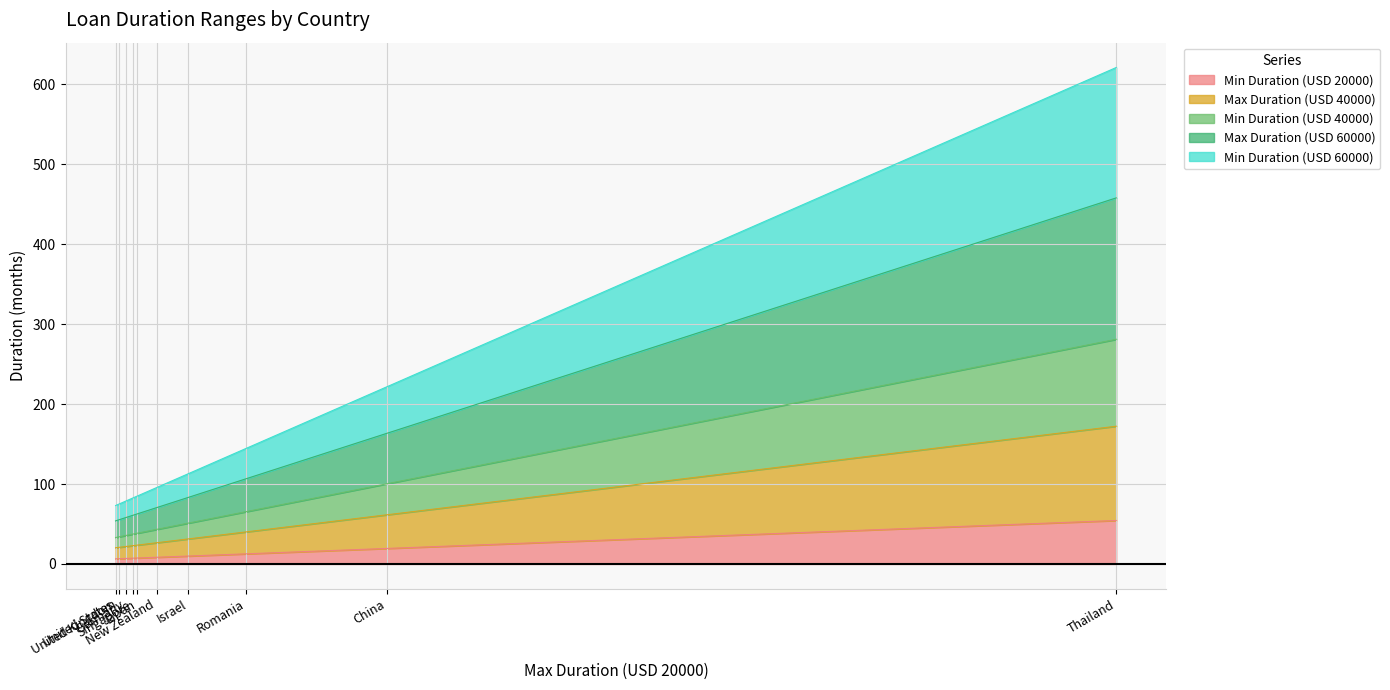

At how many categories does at least one series exceed 422?

1